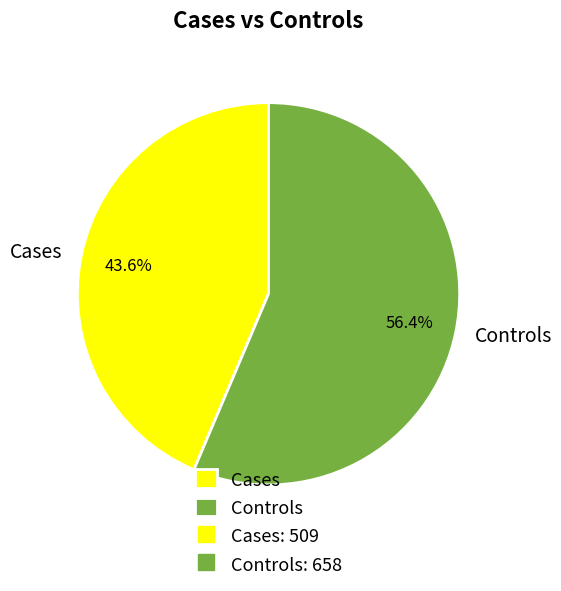

To the nearest percent, what percentage of the pie is Controls?

56%